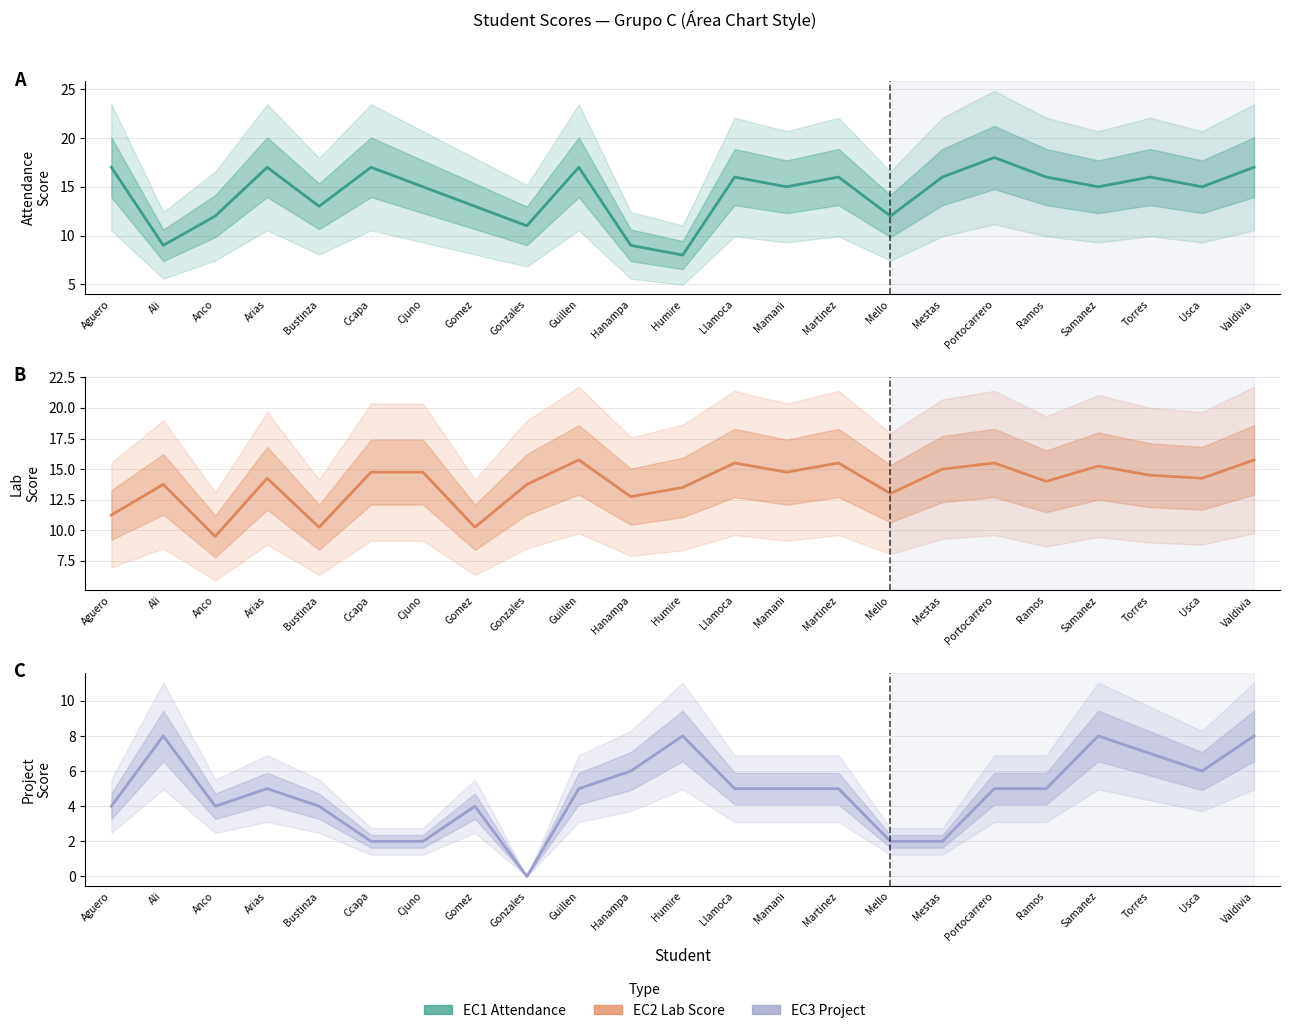

How many lines are shown in the chart?

3